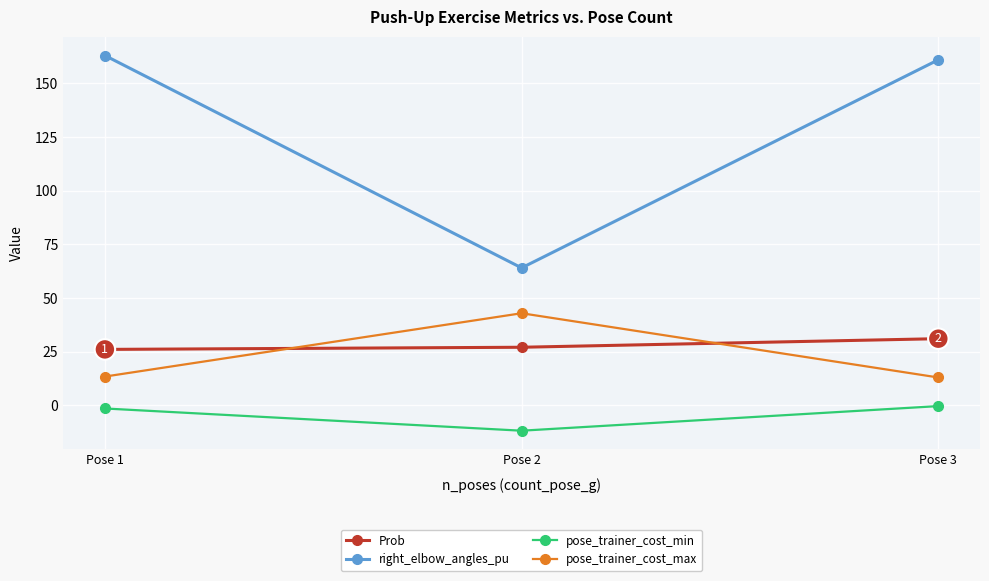

At which label does right_elbow_angles_pu reach its peak?

Pose 1